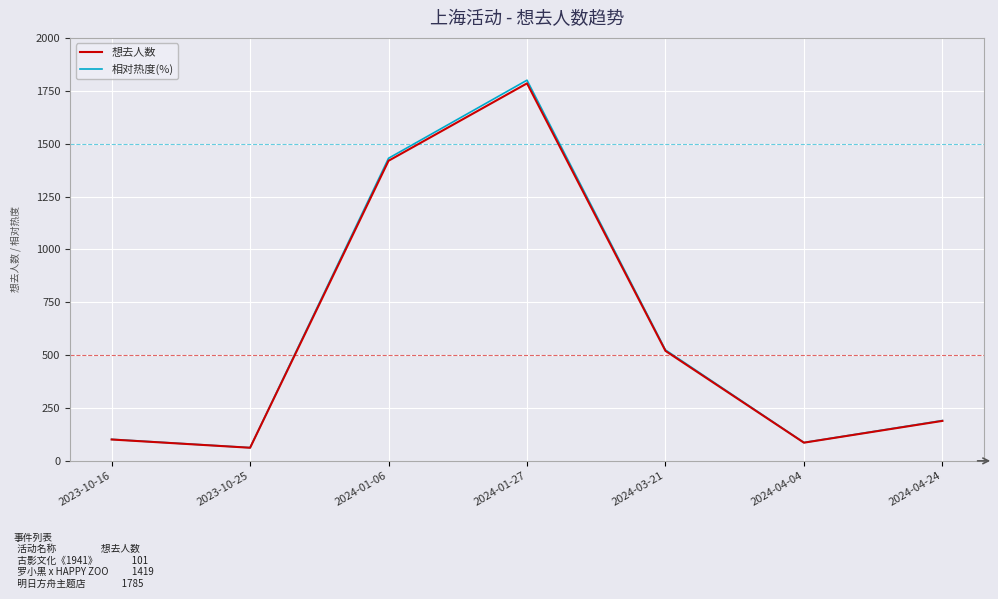

Read the 相对热度(%) value at 2024-04-24.

190.6